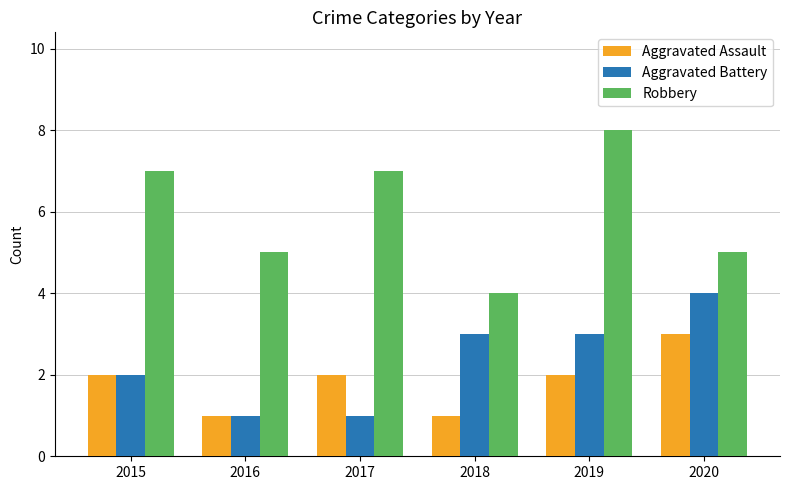

At which label does Aggravated Battery reach its peak?

2020